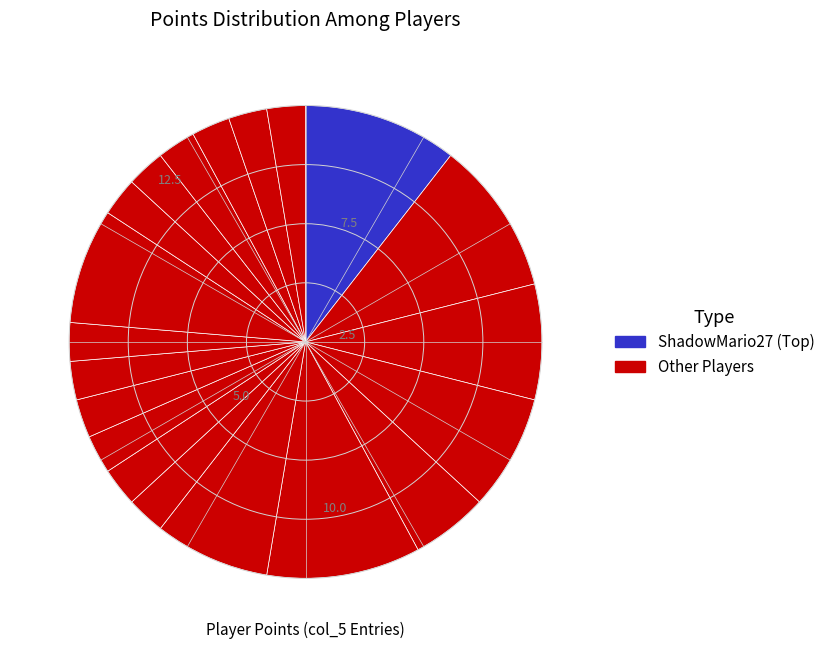

How many segments does this pie chart have?

20